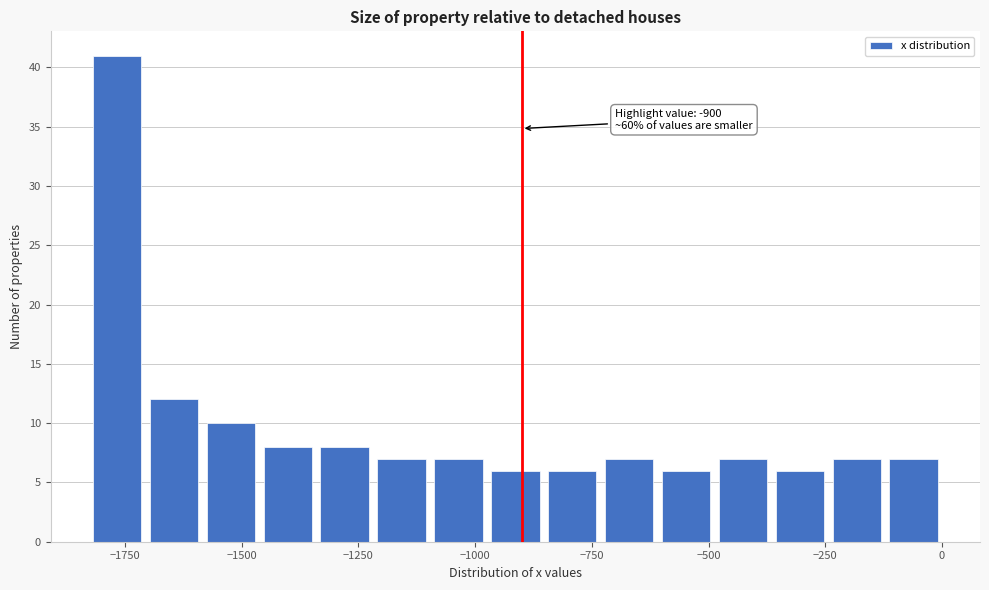

Read against the x-axis, roughly where is the centre of the tallest bar?

-1750